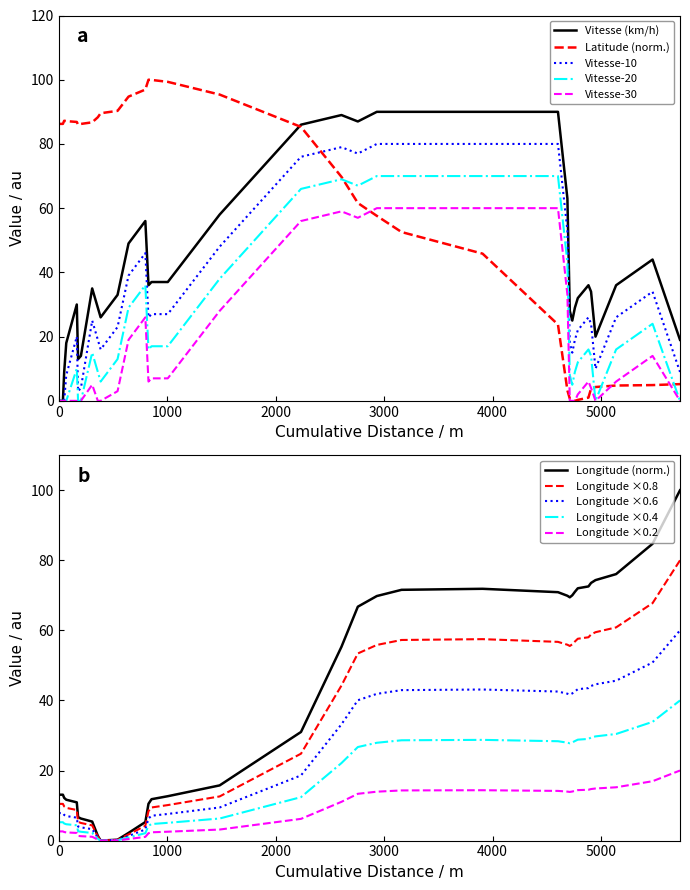

How many values in the Longitude series are below 13?

14